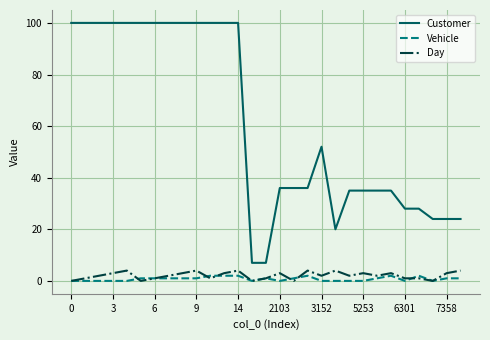

True or false: Customer has more than 0 points higher than both neighbors.

True